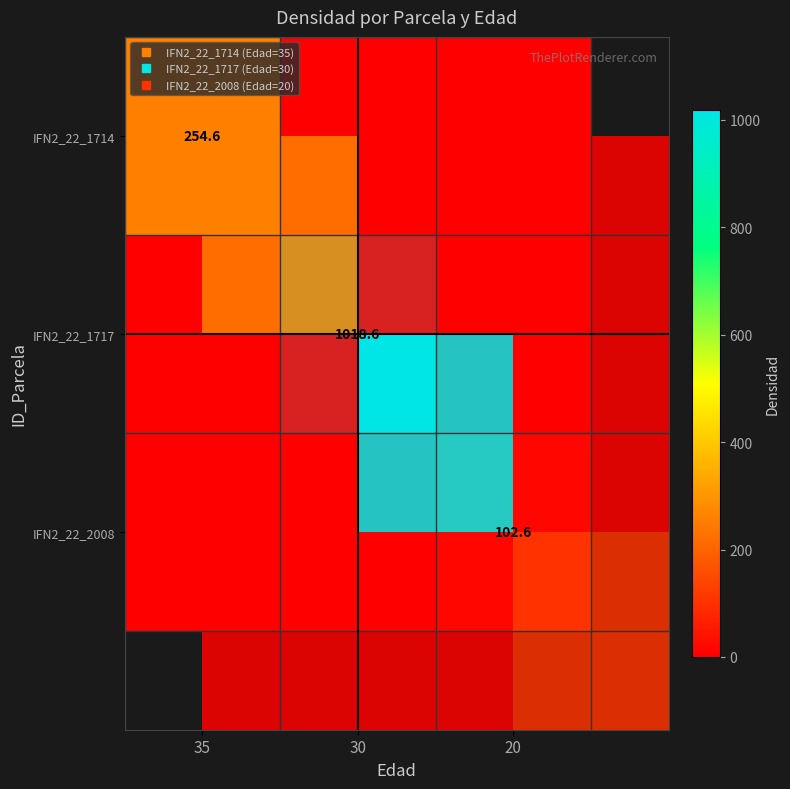

At how many categories does at least one series exceed 259?

1